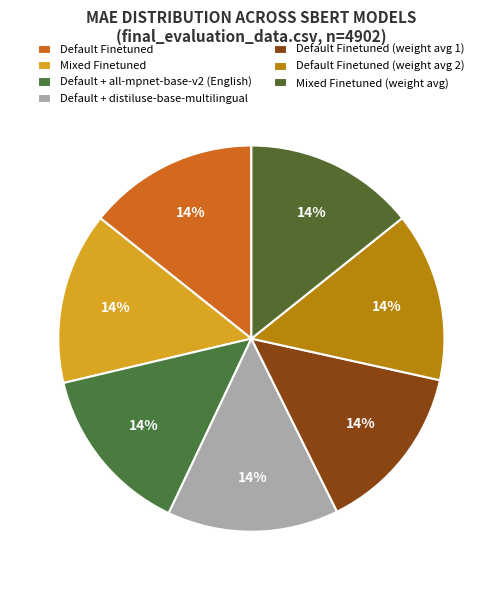

Rank the categories by value from highest to lowest.

Mixed Finetuned, Default + distiluse-base-multilingual, Default Finetuned, Default + all-mpnet-base-v2 (English), Mixed Finetuned (weight avg), Default Finetuned (weight avg 1), Default Finetuned (weight avg 2)